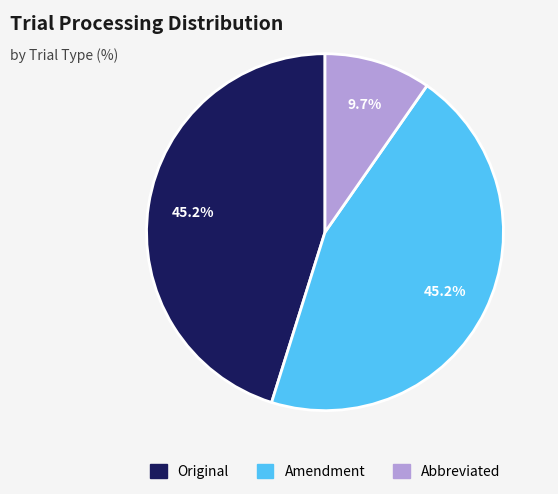

To the nearest percent, what is the combined percentage of Abbreviated and Amendment?

55%